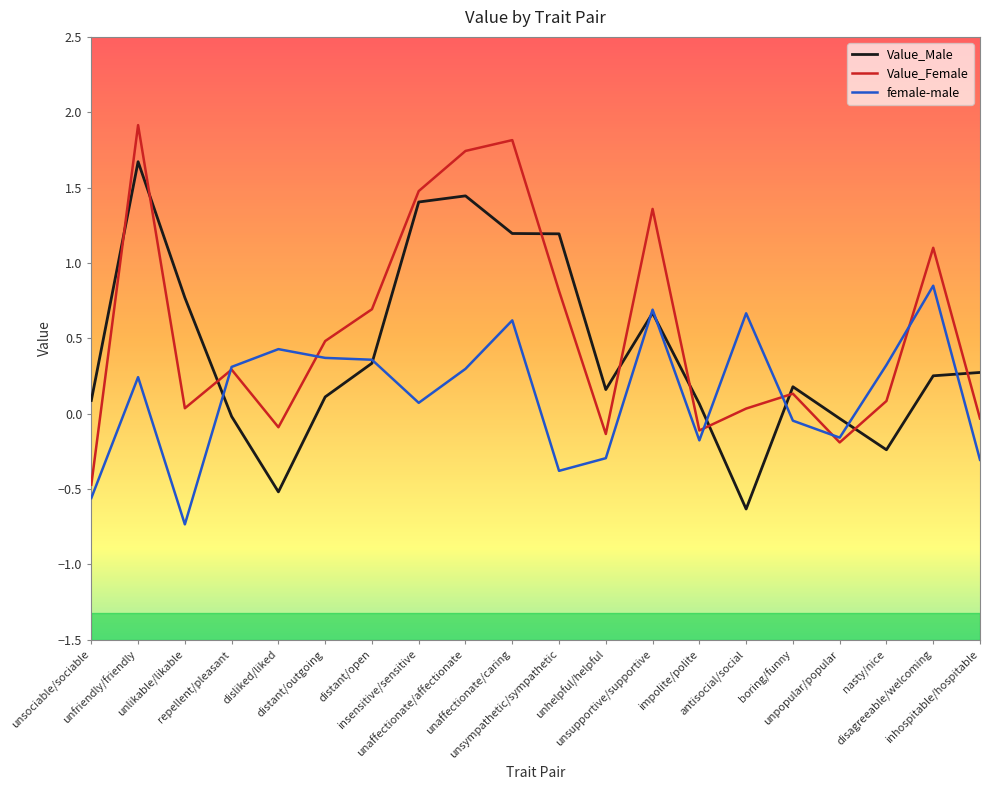

At unsympathetic/sympathetic, list the series in order from largest to smallest.

Value_Male, Value_Female, female-male